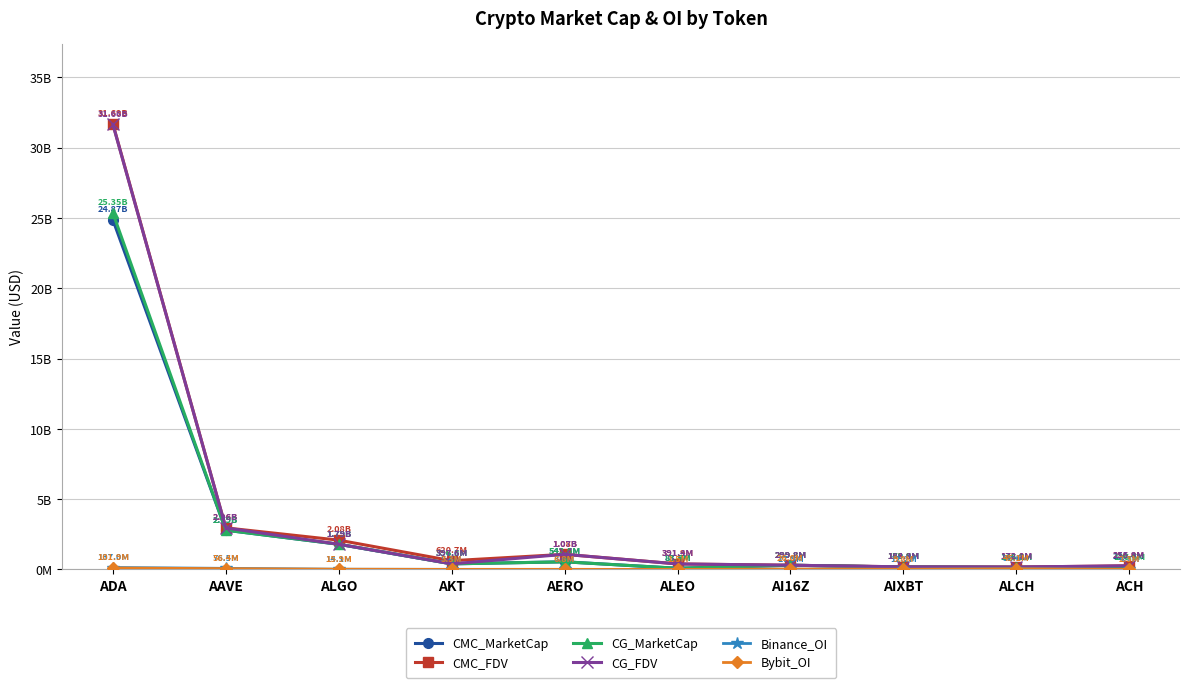

Reading left to right, transcribe all the data shown in this chart.

CMC_MarketCap: 24867985388.7	2792464409.3	1790301167.1	396610478.6	542539507.1	83532586.9	299754704.1	169894516.9	146218727.7	230433826.3
CMC_FDV: 31693643272.6	2957260052.6	2083480186.8	620650255.6	1075114751.3	391864363.2	299755065.2	183817433.8	172022032.6	255956594.0
CG_MarketCap: 25354033393.0	2791253681.0	1791570106.0	396277850.0	542013850.0	83440297.0	299831349.0	170623758.0	146291369.0	126533629.0
CG_FDV: 31656243711.0	2955975830.0	1791591089.0	397631300.0	1073752422.0	391431419.0	299831349.0	184389951.0	172105056.0	255949708.0
Binance_OI: 137002970.0	76517507.0	14095920.0	5358062.0	3632834.0	0.0	17862543.0	12208503.0	52625972.0	4699308.0
Bybit_OI: 101918508.0	56377649.0	15865951.0	3273625.0	6822254.0	1508140.0	26019495.0	9797797.0	45101959.0	2330948.0